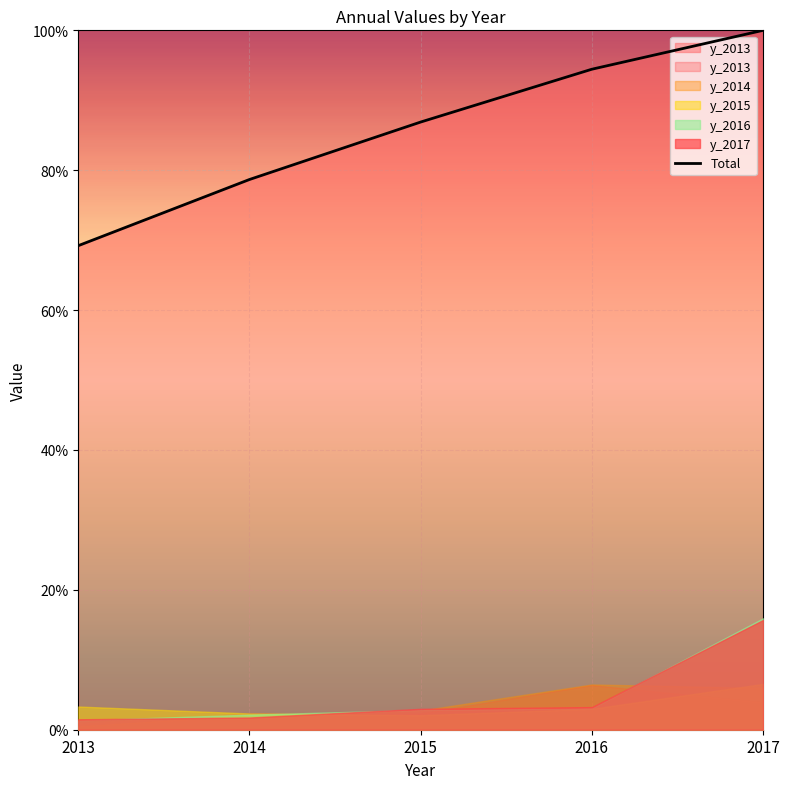

Between 2015 and 2017, which is larger?

2017